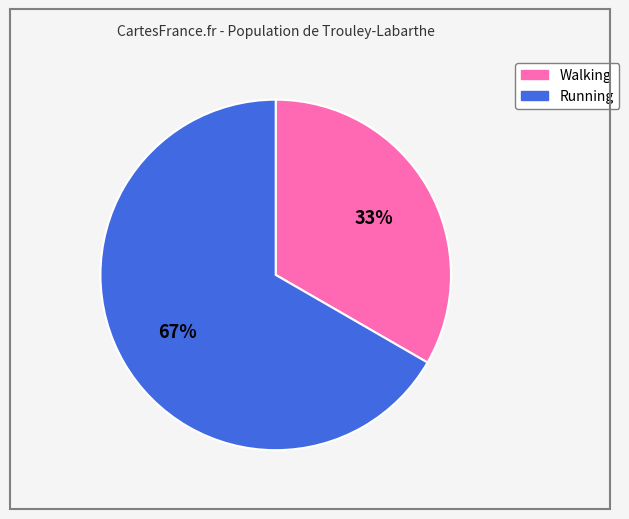

Does Walking represent more than half of the total?

No